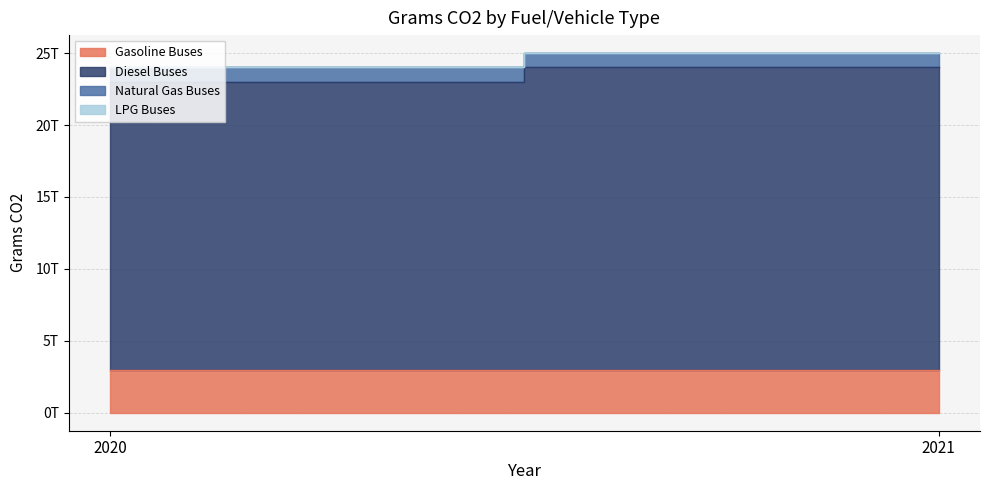

How many lines are shown in the chart?

4